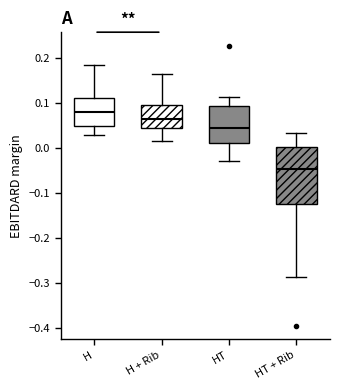

Where is the lower edge of the box for HT on the y-axis? The values are not printed on the chart, so give them approximately, as read against the axis.

0.01